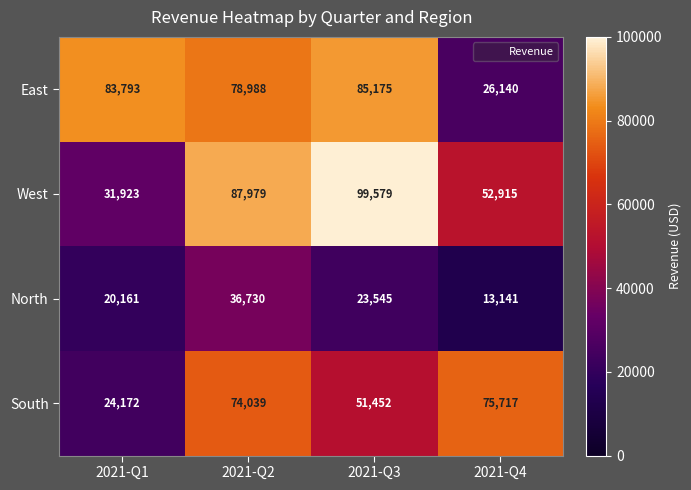

Reading left to right, transcribe all the data shown in this chart.

East: 2021-Q1=83793	2021-Q2=78988	2021-Q3=85175	2021-Q4=26140
West: 2021-Q1=31923	2021-Q2=87979	2021-Q3=99579	2021-Q4=52915
North: 2021-Q1=20161	2021-Q2=36730	2021-Q3=23545	2021-Q4=13141
South: 2021-Q1=24172	2021-Q2=74039	2021-Q3=51452	2021-Q4=75717